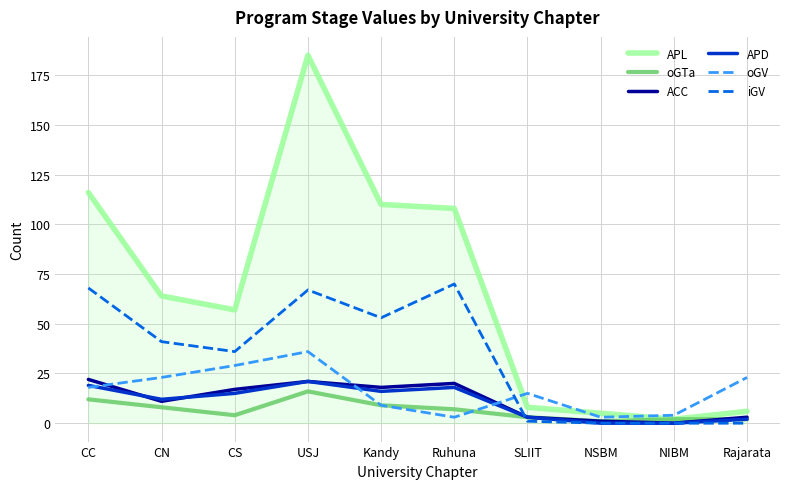

Read the APD value at CN, to the nearest 10.

10